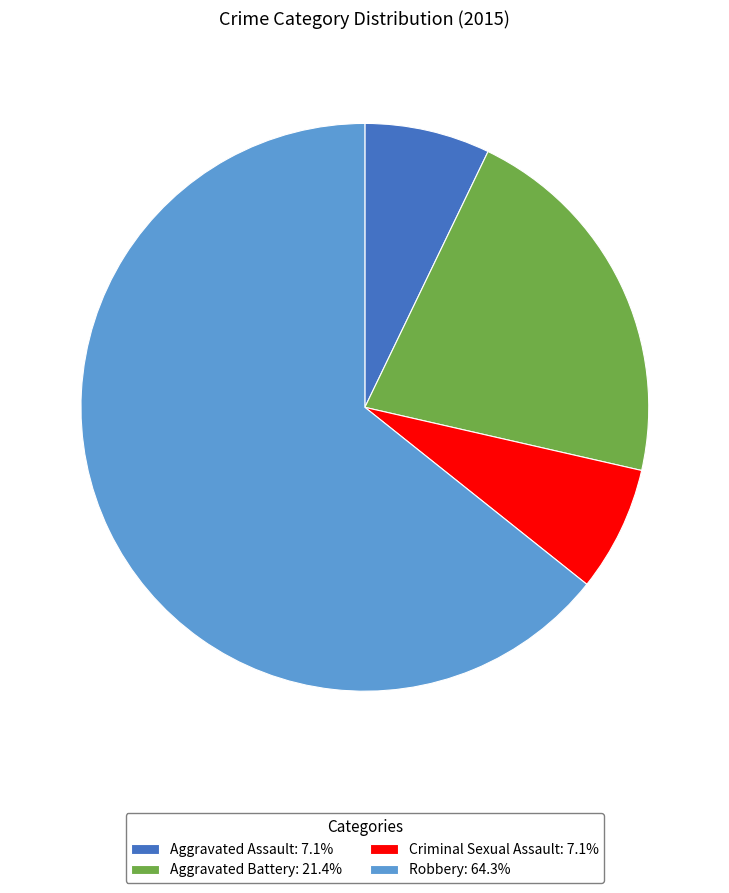

Is there a majority slice in this chart?

Yes